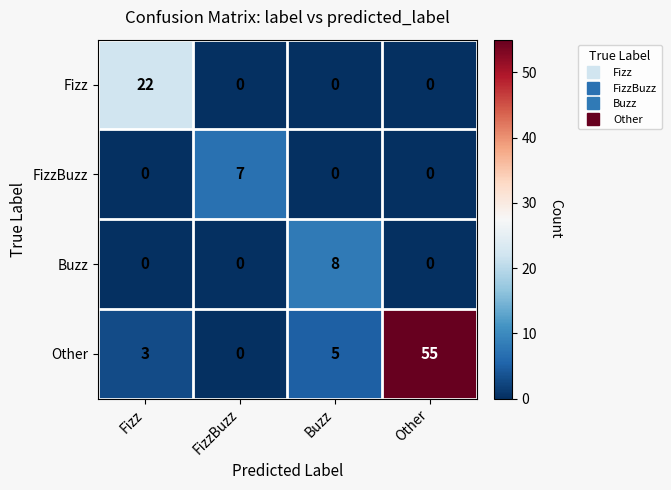

Which series has the largest total across all categories?

Other